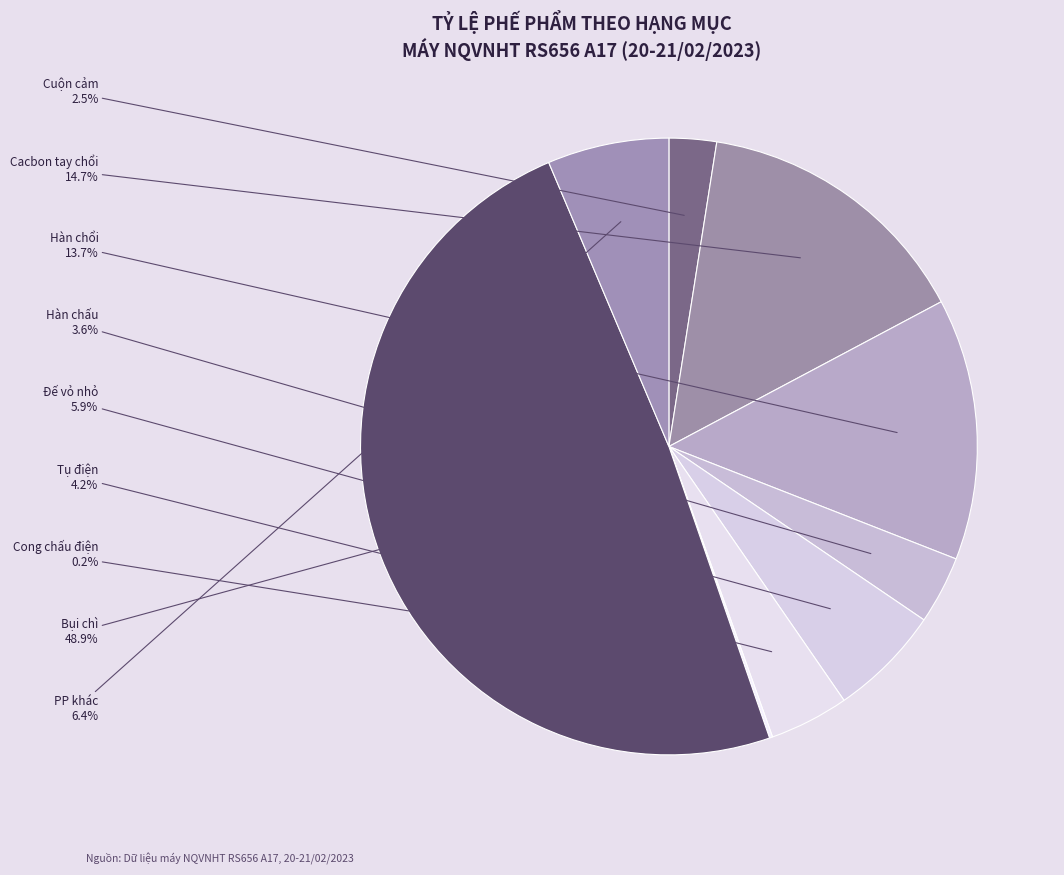

Is there any slice that represents more than half of the pie?

No